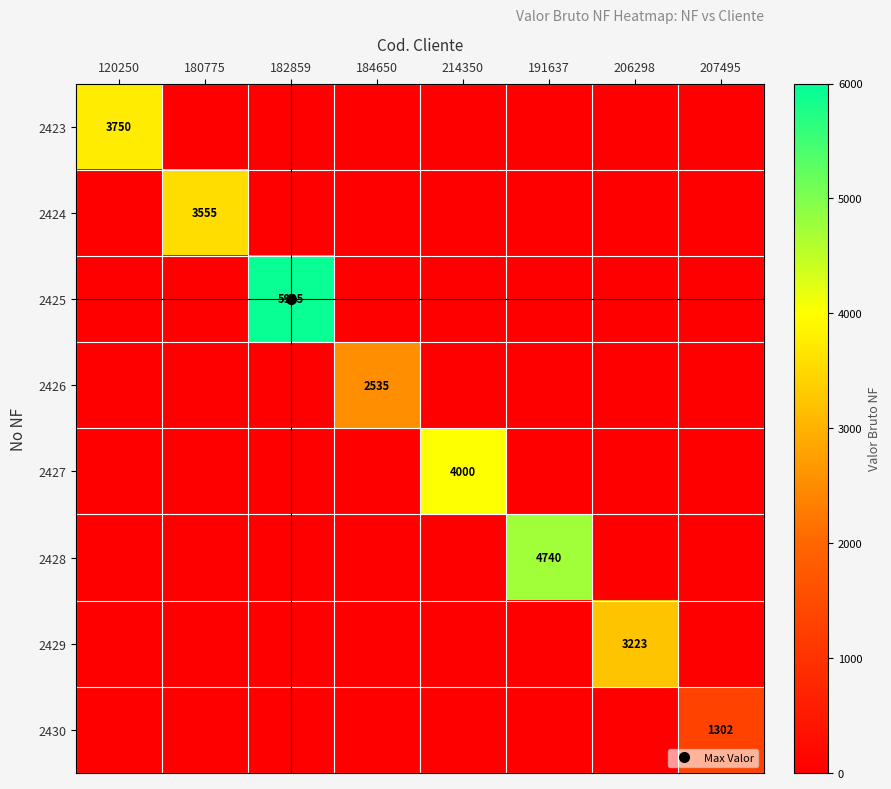

What is the difference between the highest and lowest values at 206298?

3223